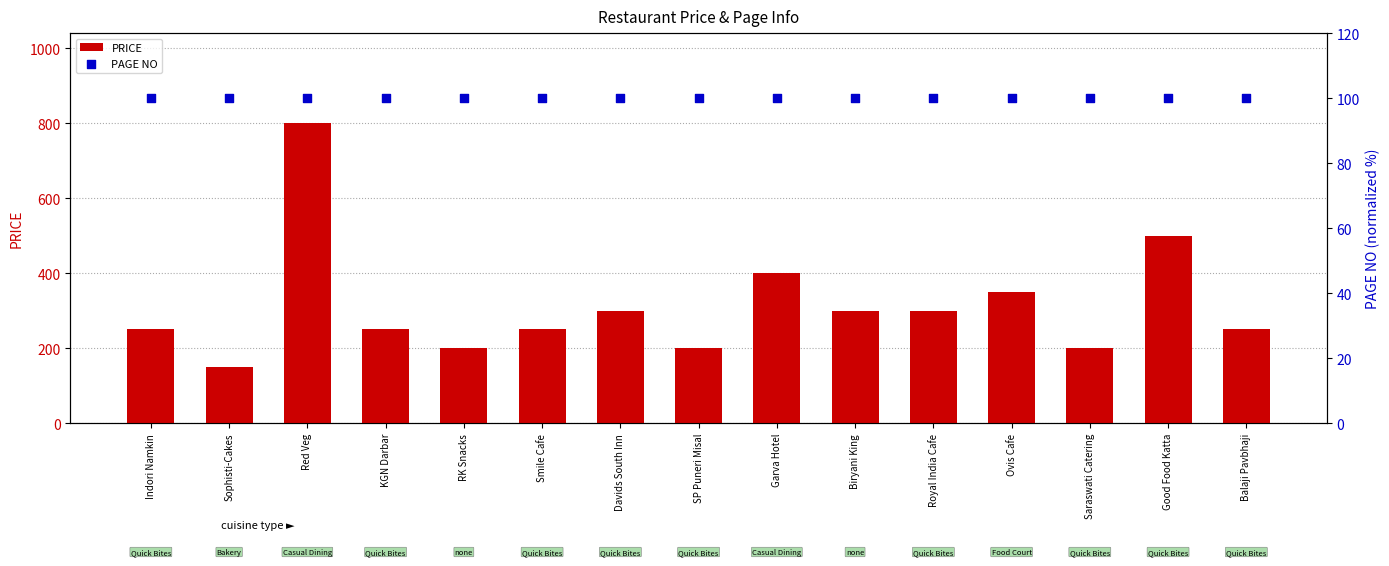

At how many categories does at least one series exceed 486?

2